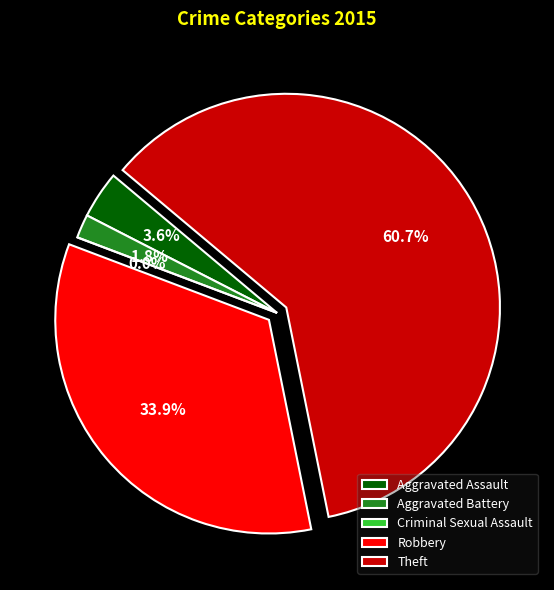

How many slices are in this pie chart?

5